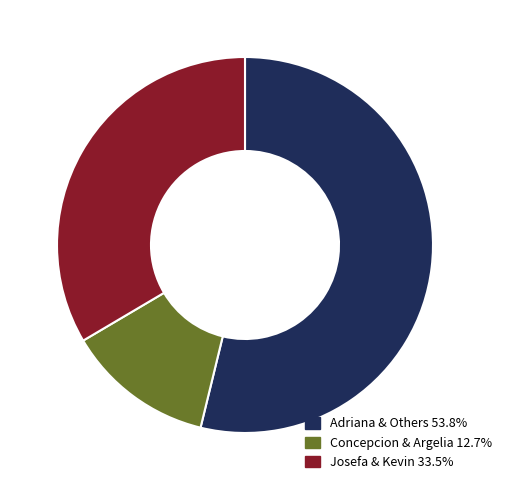

Combined, do Concepcion & Argelia 12.7% and Adriana & Others 53.8% account for over 50%?

Yes